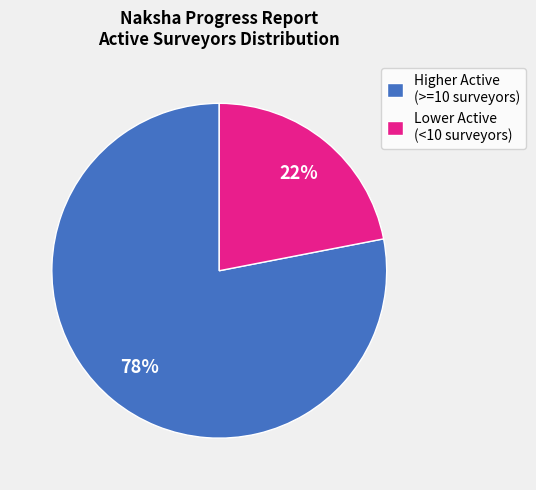

Is there any slice that represents more than half of the pie?

Yes